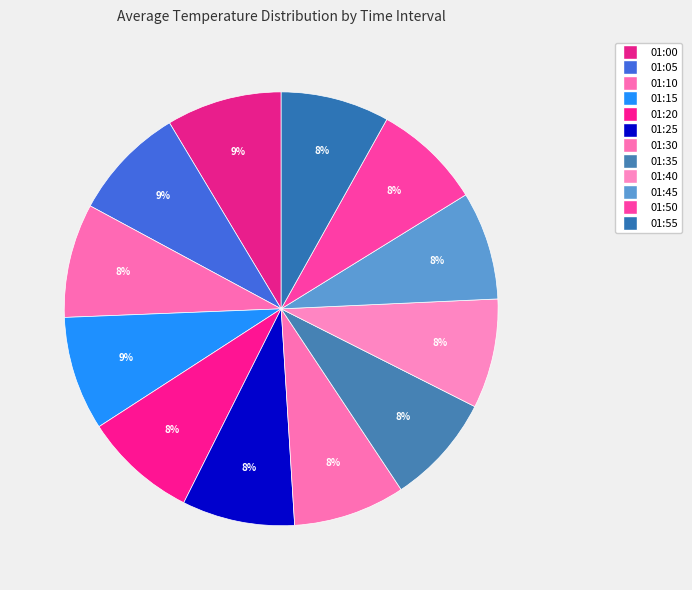

How many slices are in this pie chart?

12